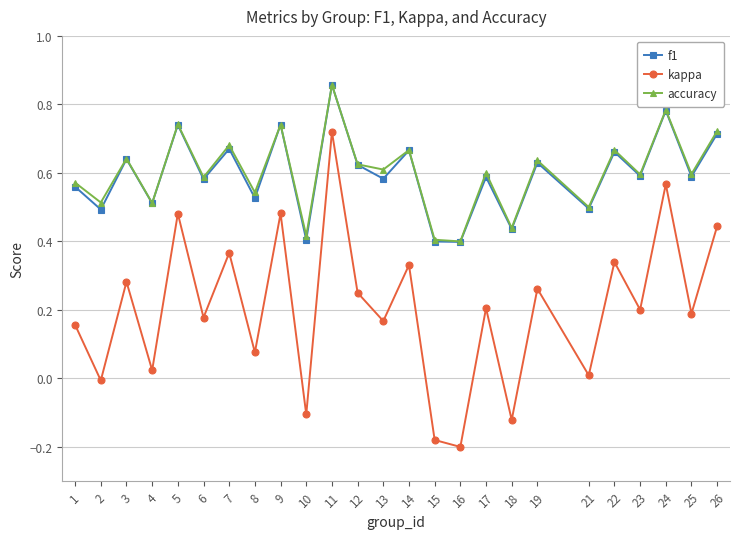

Is it true that accuracy equals 0.5 at 21?

True